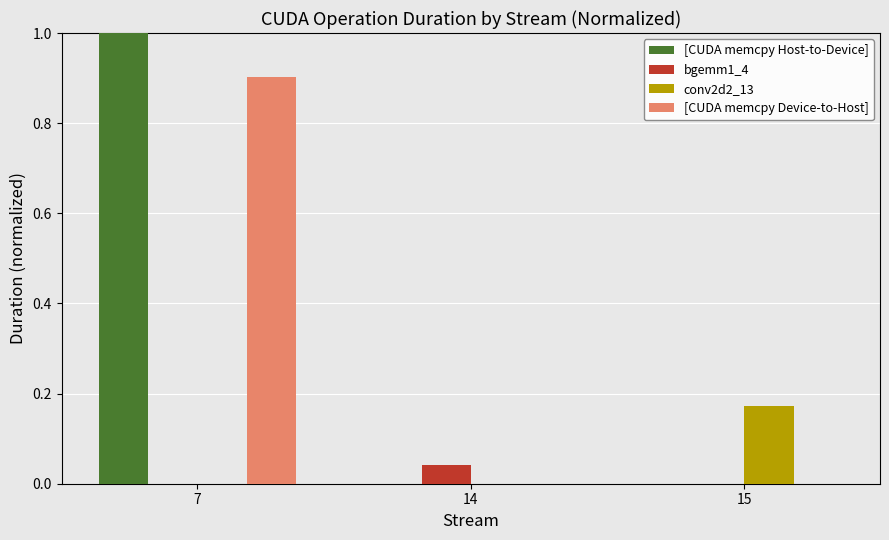

Is the value of conv2d2_13 at 15 greater than the value of bgemm1_4 at 14?

Yes